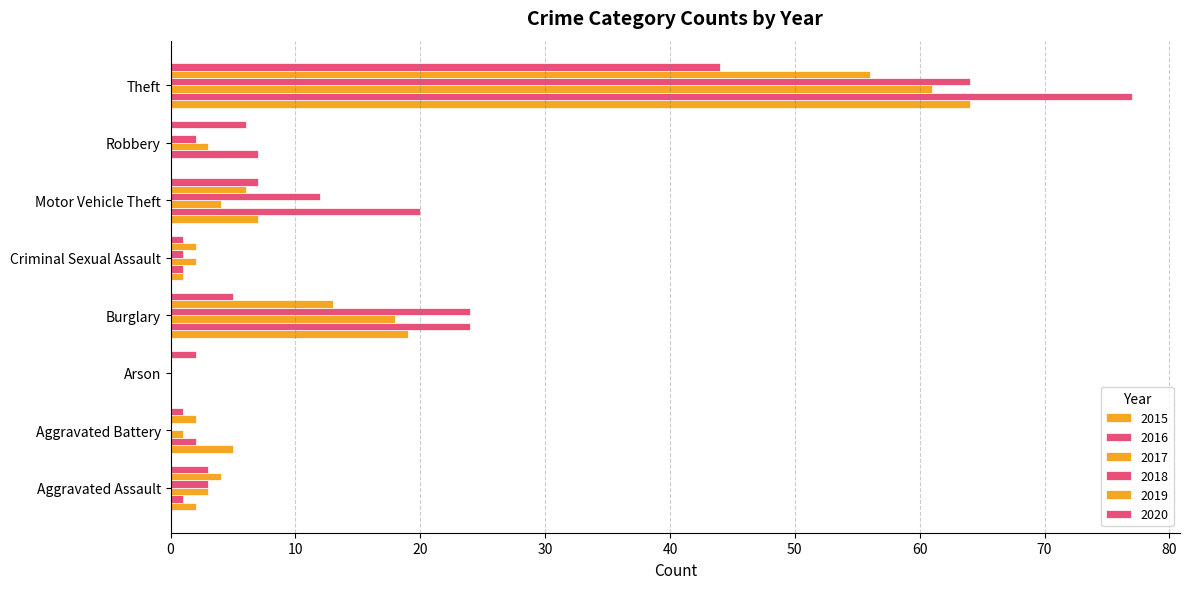

How many distinct data groups are displayed?

6